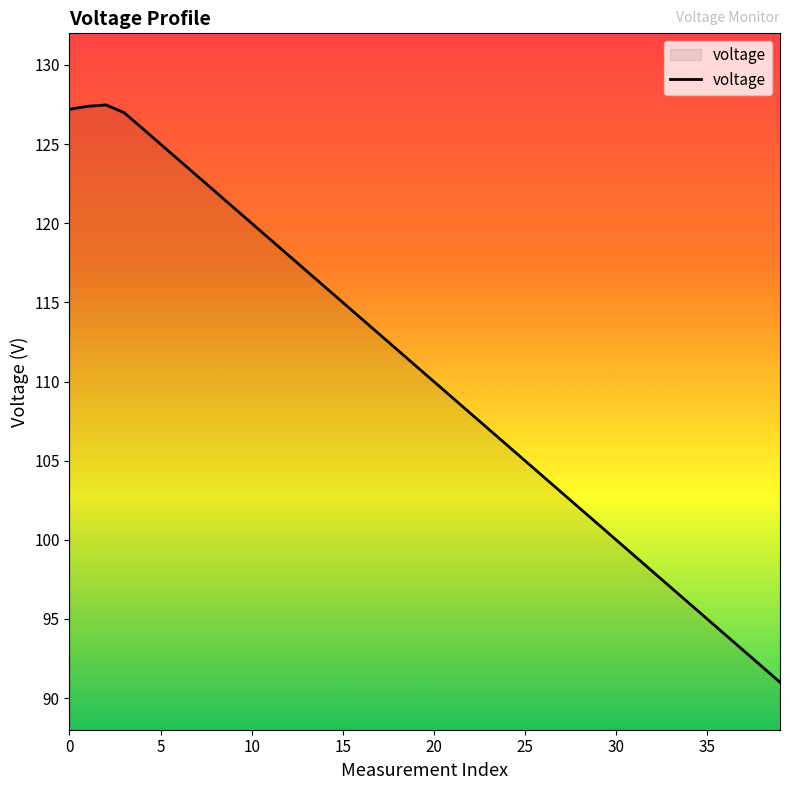

What is the maximum value shown in the chart?

127.5